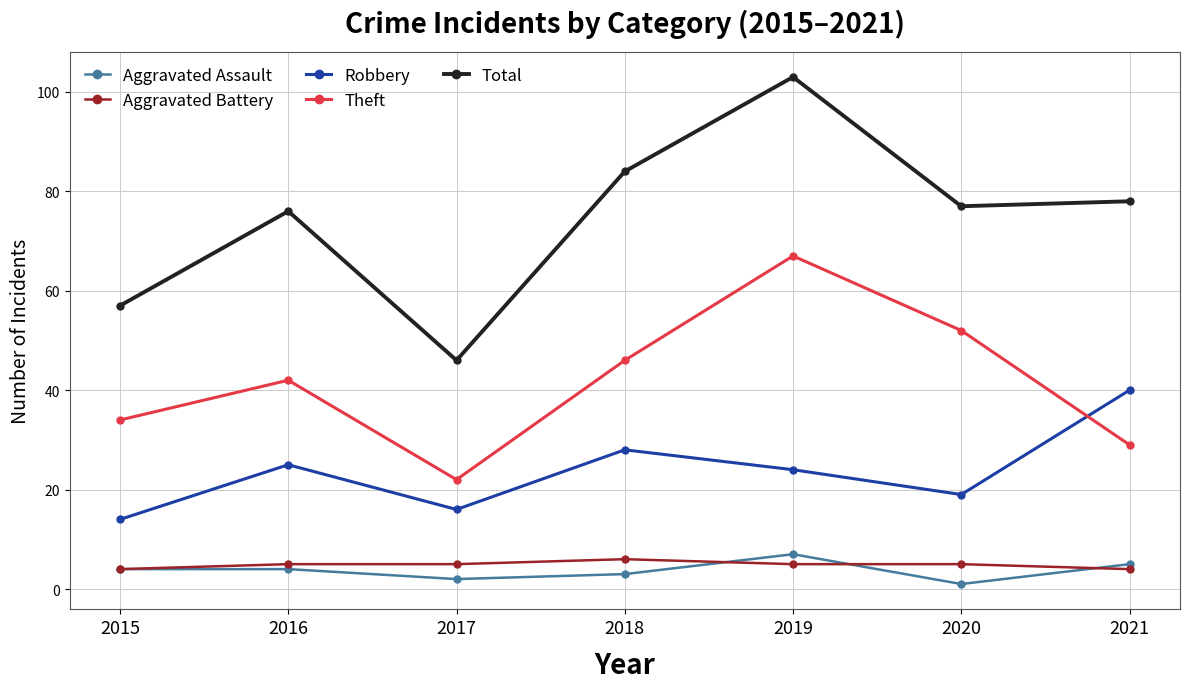

List the series in order of their peak value, highest first.

Total, Theft, Robbery, Aggravated Assault, Aggravated Battery